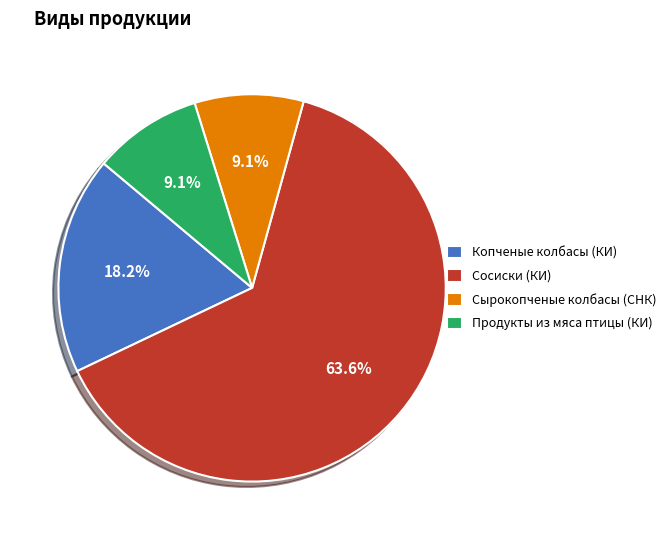

Do Сосиски (КИ) and Сырокопченые колбасы (СНК) together represent more than half of the pie?

Yes